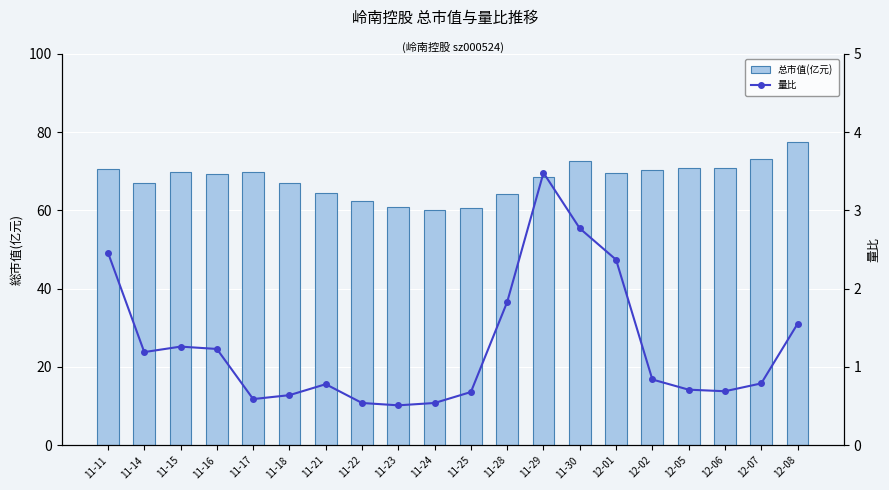

What is the difference between the 量比 values at 11-11 and 11-29?

1.0